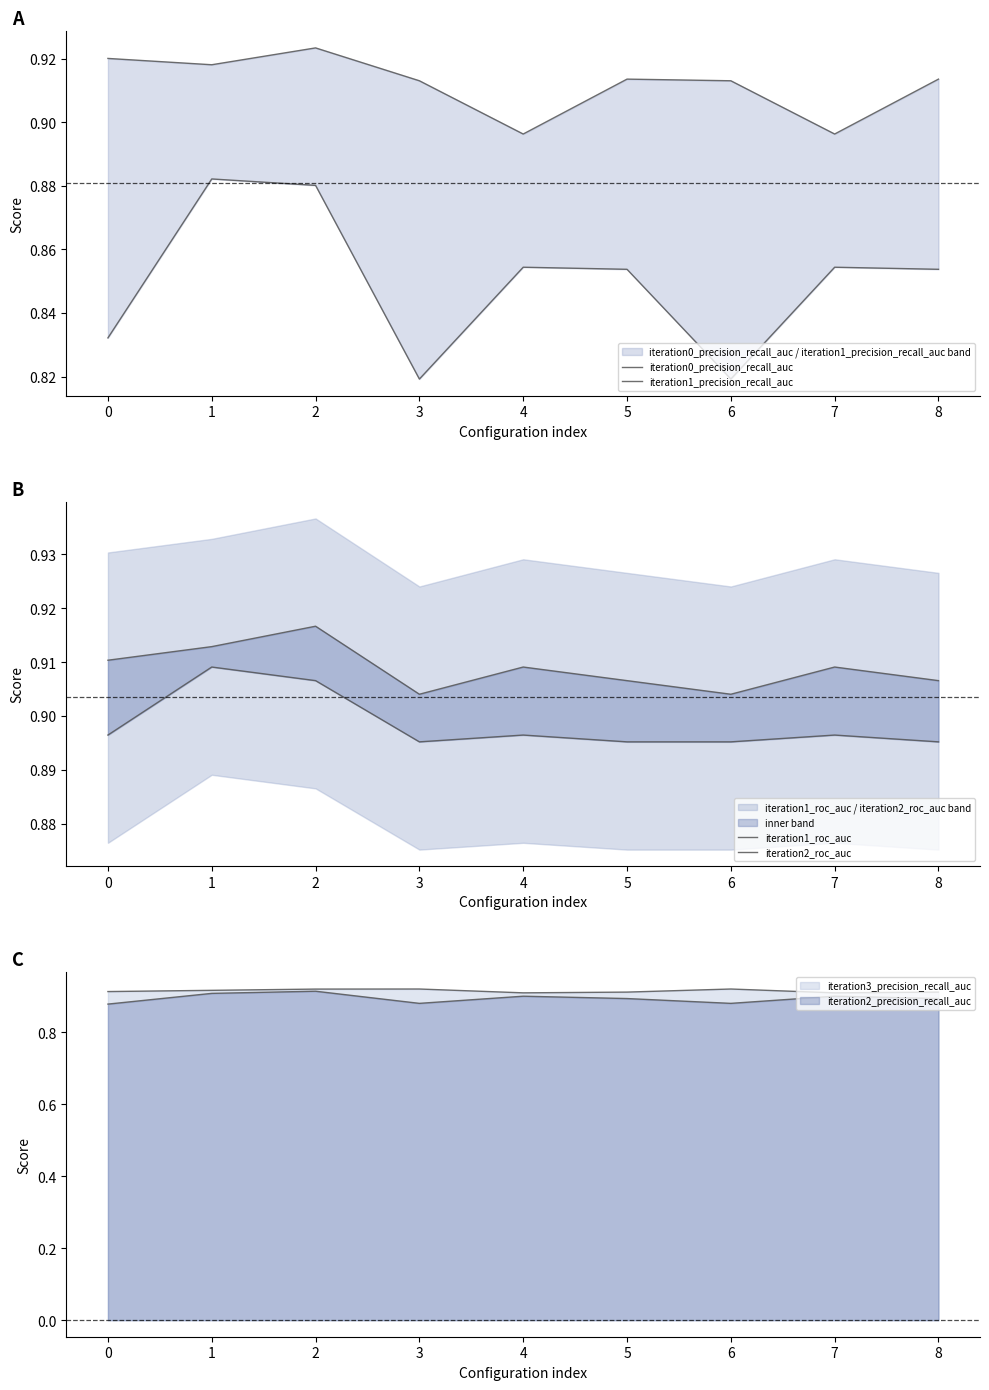

Where do iteration1_roc_auc and iteration0_precision_recall_auc first cross each other?

3 and 4